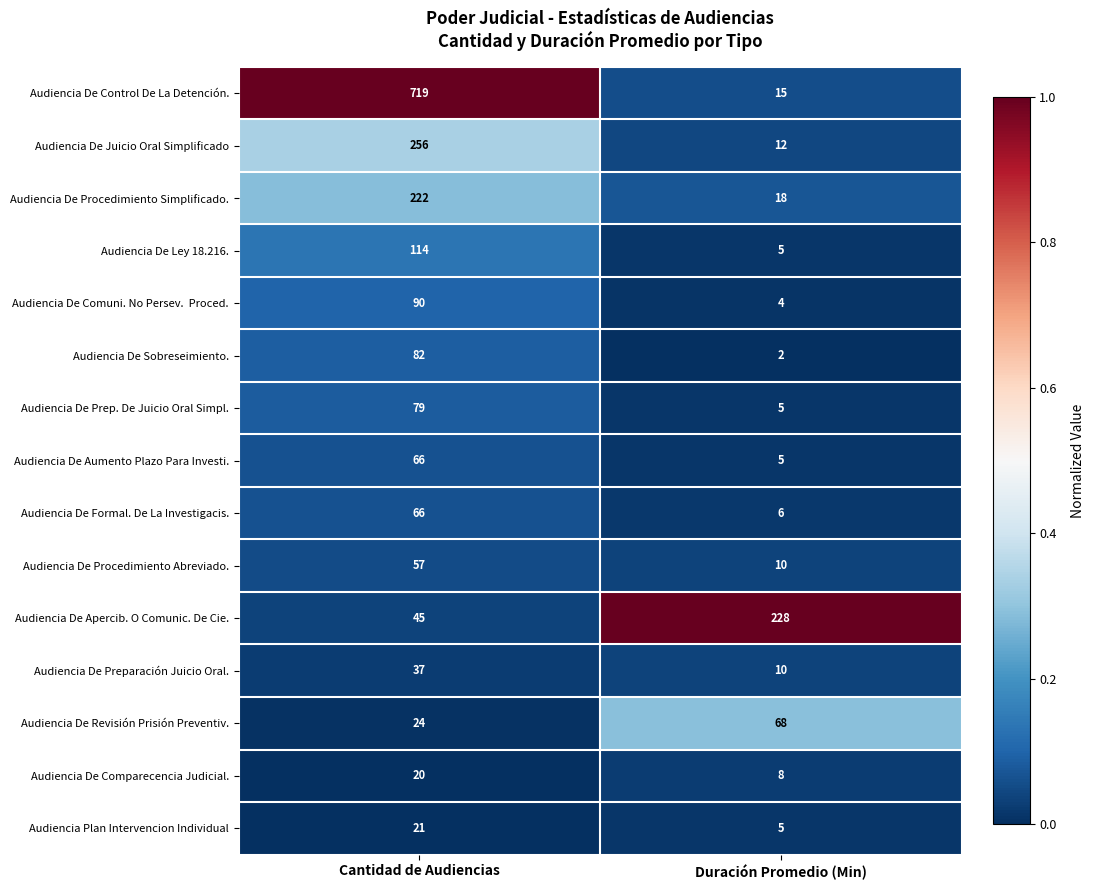

Is it true that Audiencia De Apercib. O Comunic. De Cie. equals 22 at Cantidad de Audiencias?

False